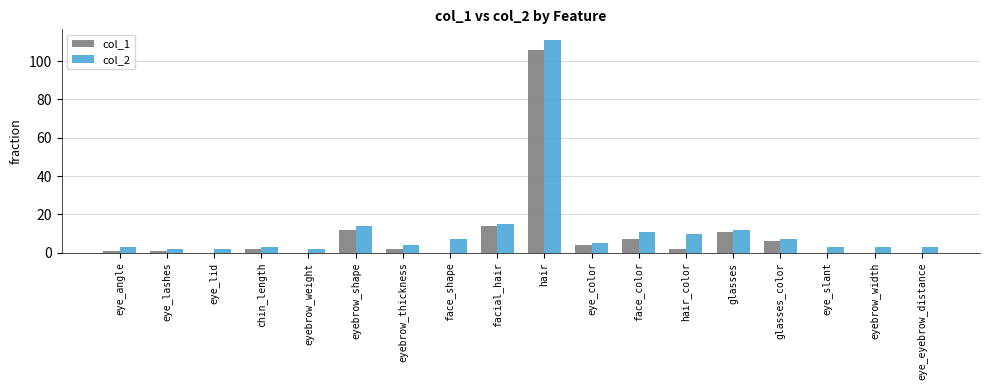

At which label is col_1 closest to 53?

facial_hair